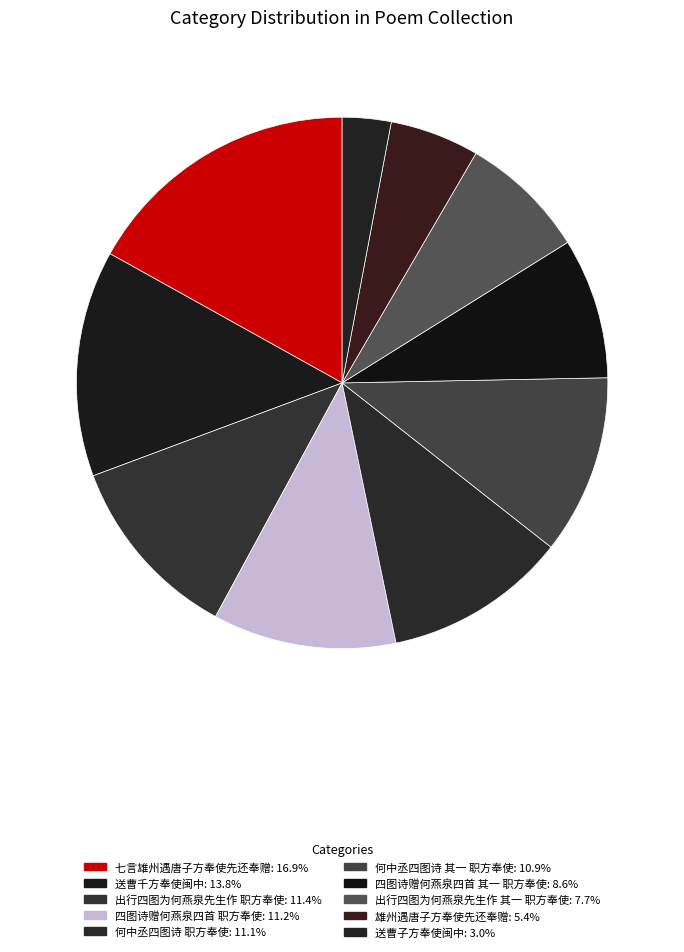

How many segments does this pie chart have?

10